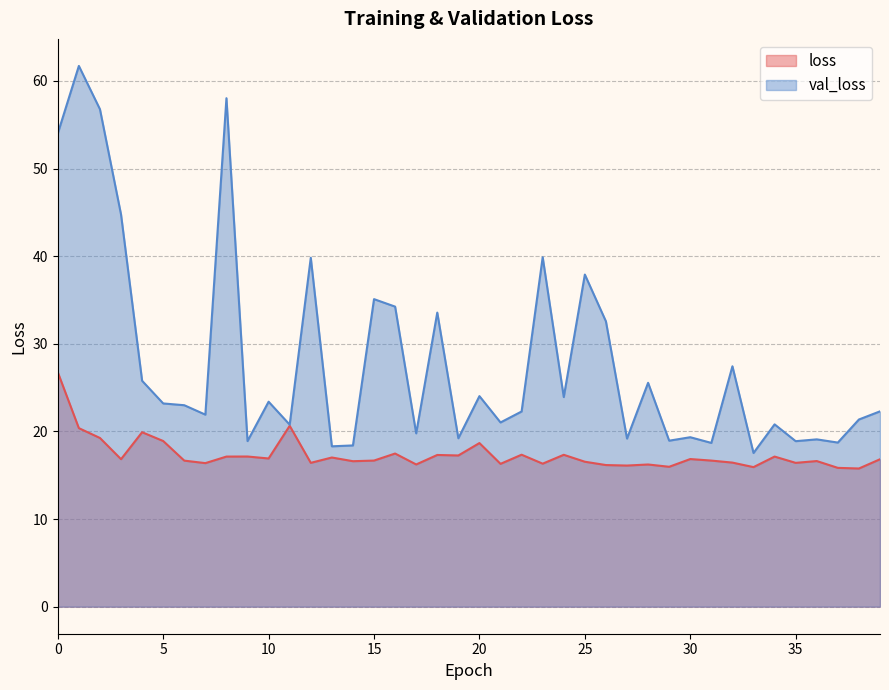

List the labels in order of loss value, smallest first.

38, 37, 33, 29, 27, 26, 28, 17, 21, 23, 7, 35, 12, 32, 25, 14, 36, 6, 31, 15, 39, 3, 30, 10, 13, 34, 8, 9, 19, 18, 24, 22, 16, 20, 5, 2, 4, 1, 11, 0